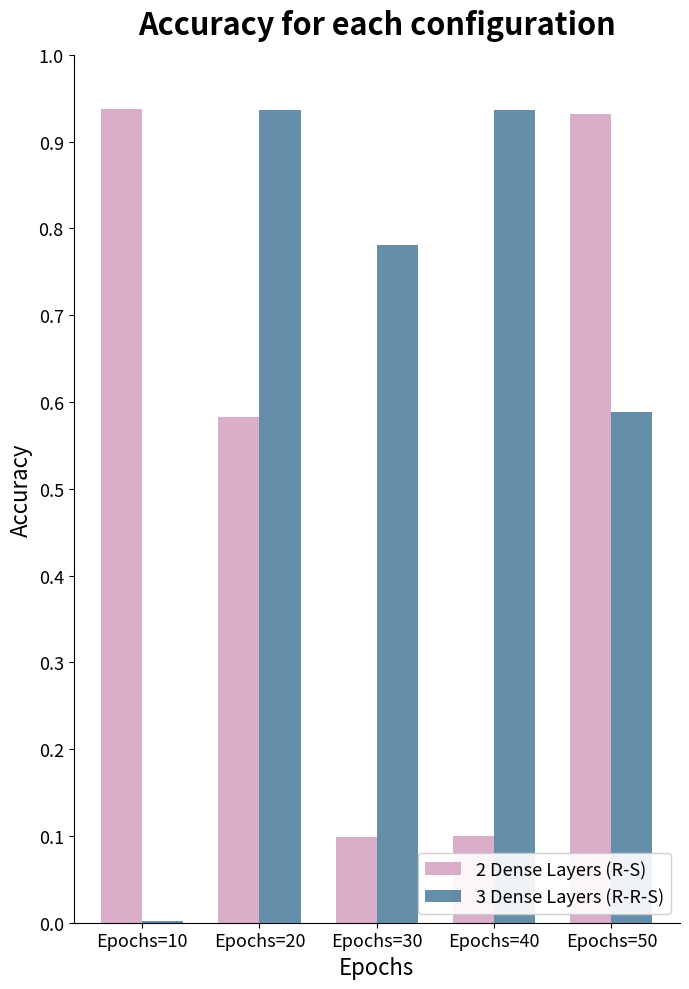

Which series has the largest total across all categories?

3 Dense Layers (R-R-S)